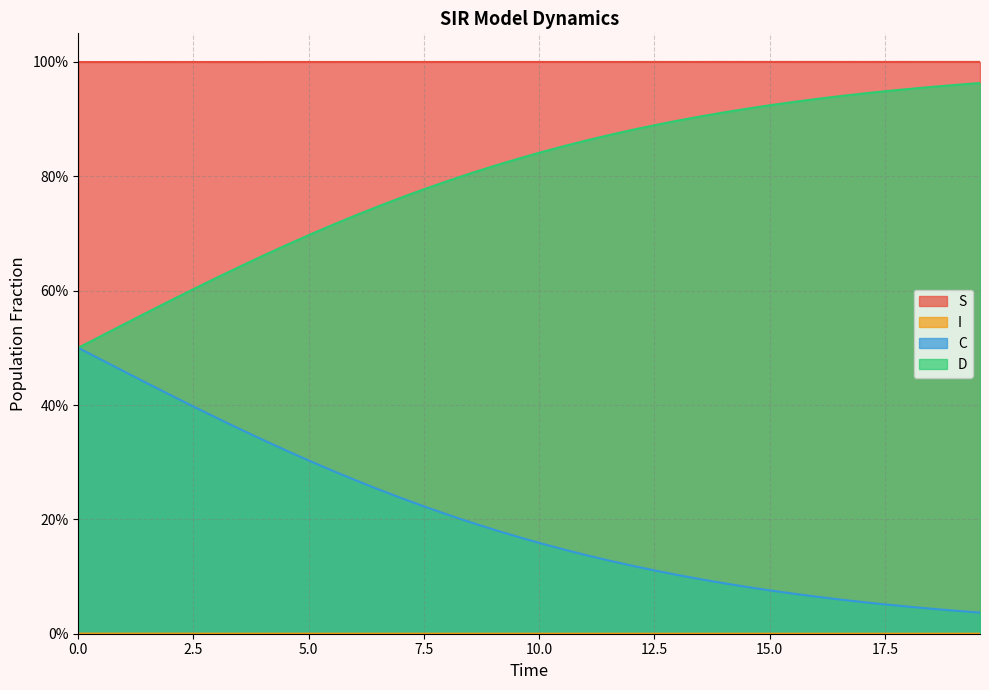

What is the minimum value for D?

0.5